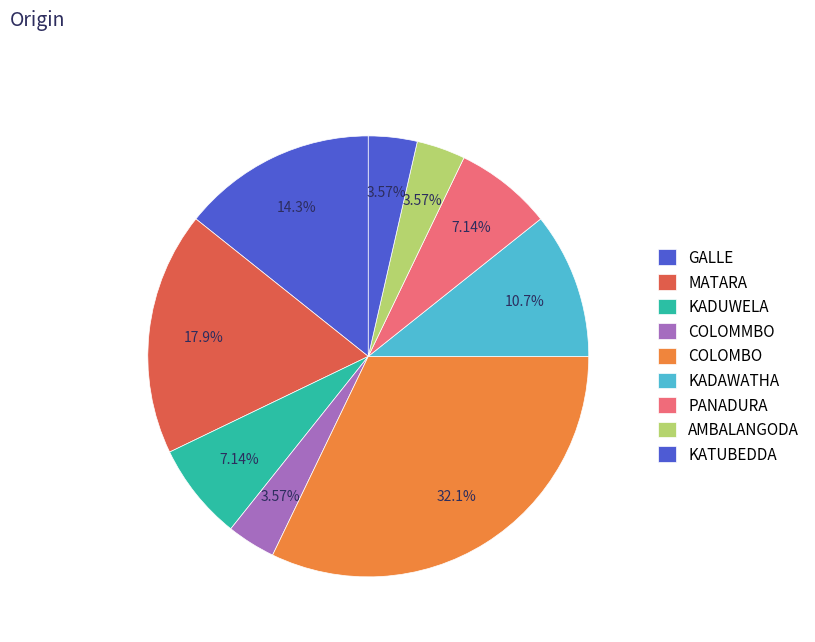

How many slices are in this pie chart?

9